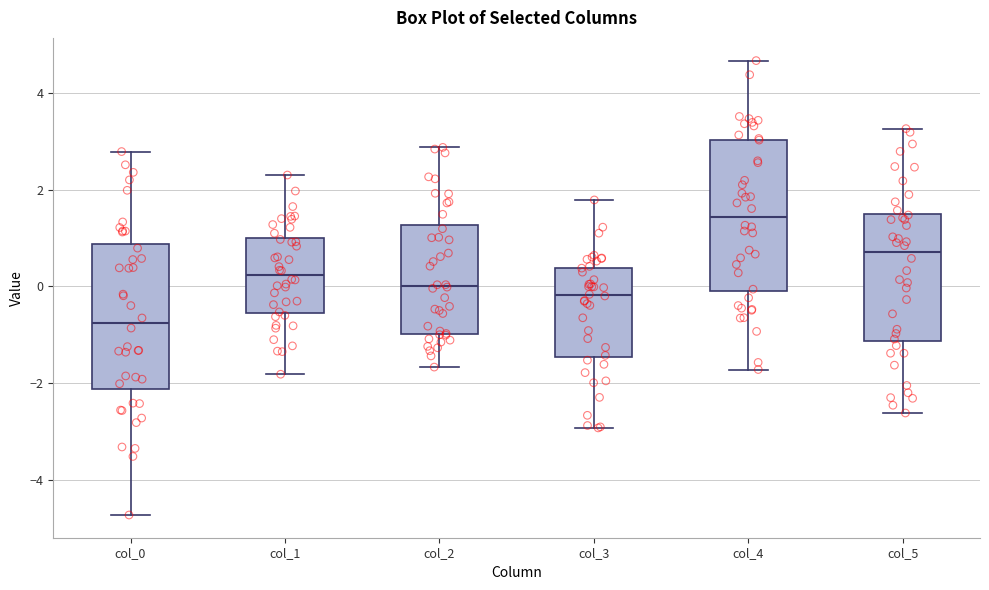

Reading left to right, read every box against the y-axis: the position of its median line, the range the box covers, and the ends of its whiskers. The values are not printed on the chart, so give them approximately, as read against the axis.

col_0: median -0.8, box -2.2 to 0.8, whiskers -4.8 to 2.8
col_1: median 0.2, box -0.6 to 1.0, whiskers -1.8 to 2.4
col_2: median 0.0, box -1.0 to 1.2, whiskers -1.6 to 2.8
col_3: median -0.2, box -1.4 to 0.4, whiskers -3.0 to 1.8
col_4: median 1.4, box -0.2 to 3.0, whiskers -1.8 to 4.6
col_5: median 0.8, box -1.2 to 1.6, whiskers -2.6 to 3.2